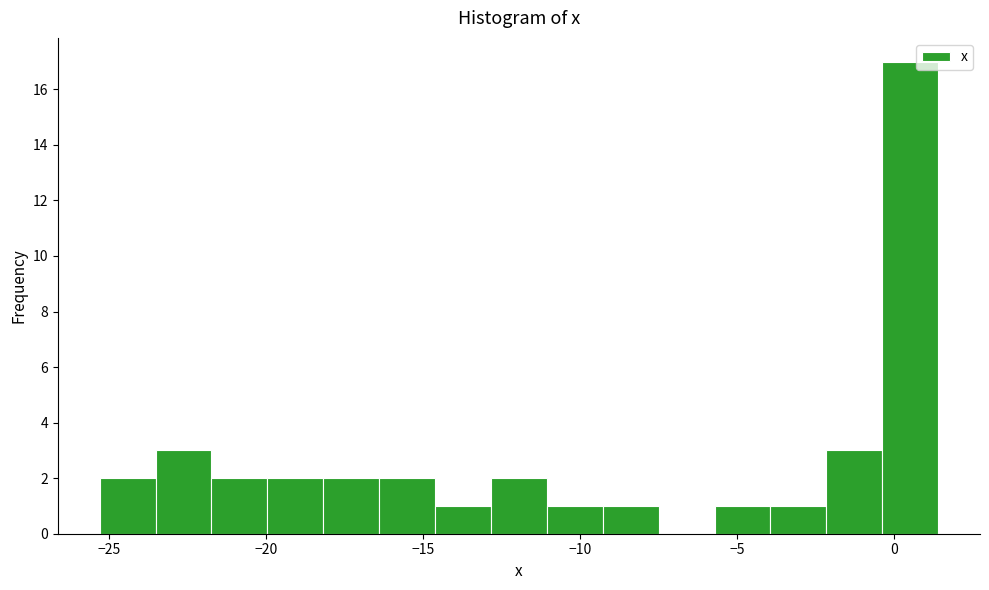

Read against the x-axis, roughly where is the centre of the tallest bar?

0.5